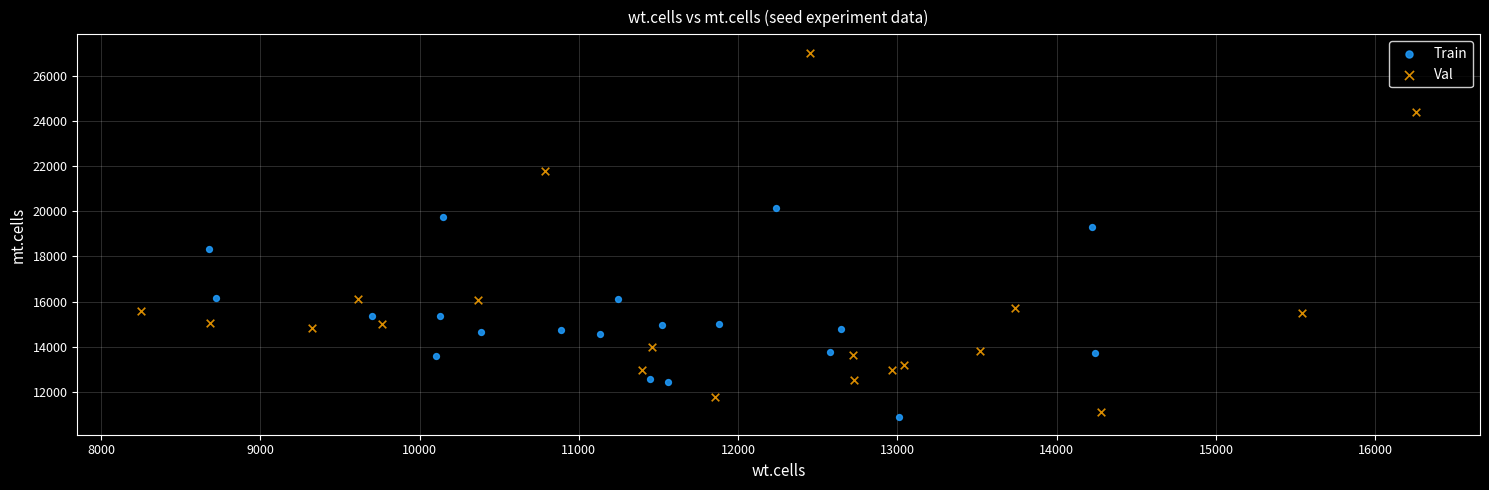

Which series contains the highest Y value?

Val